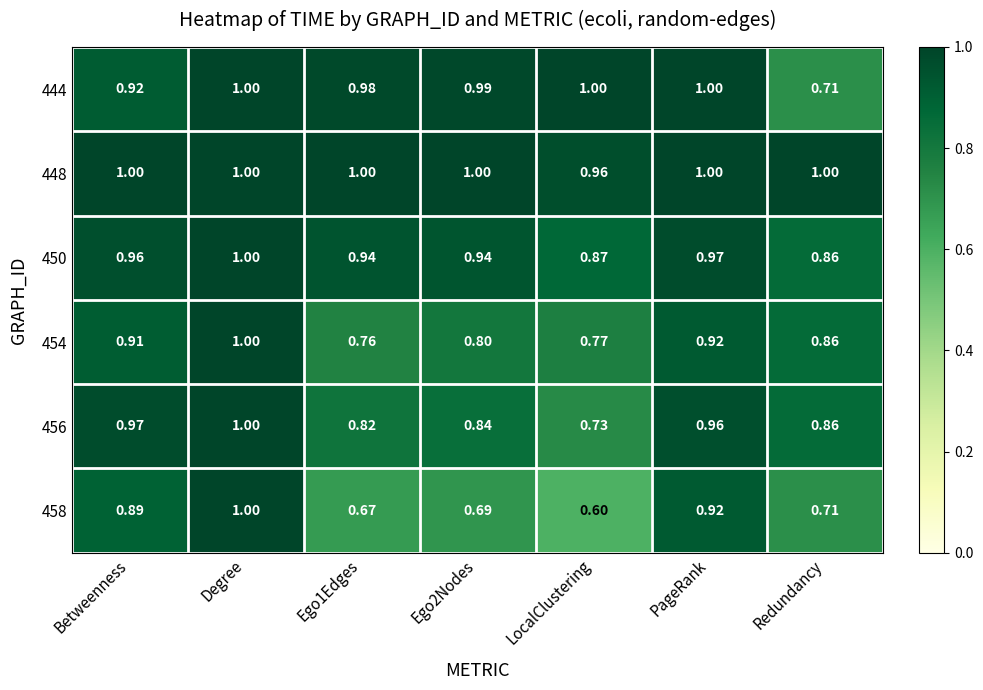

Which series changed the most between Ego2Nodes and LocalClustering?

456